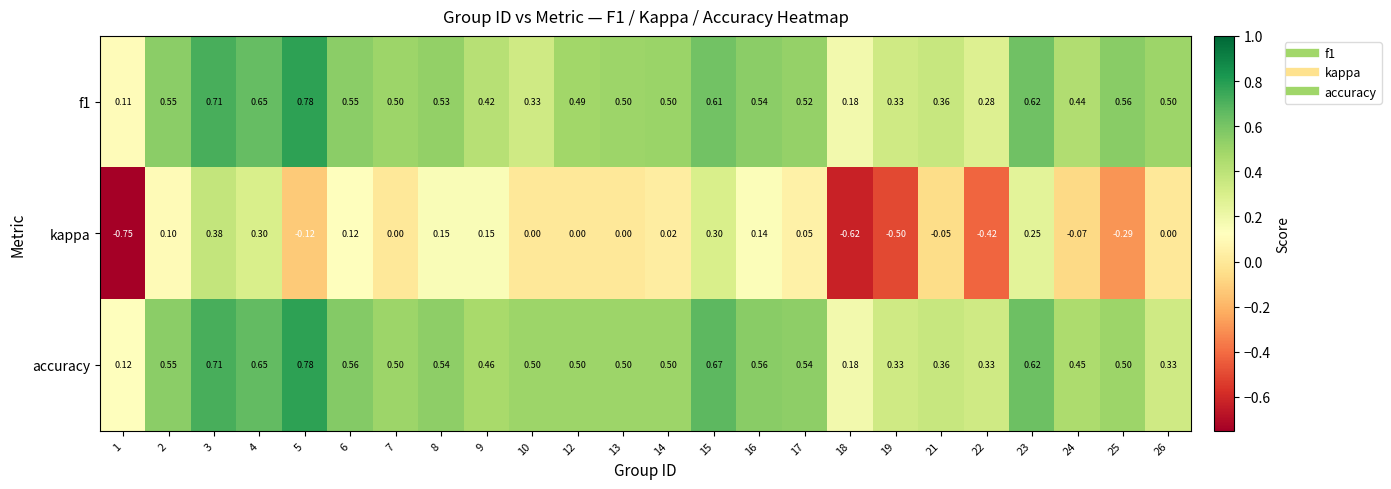

Which series has the largest range (max minus min)?

kappa